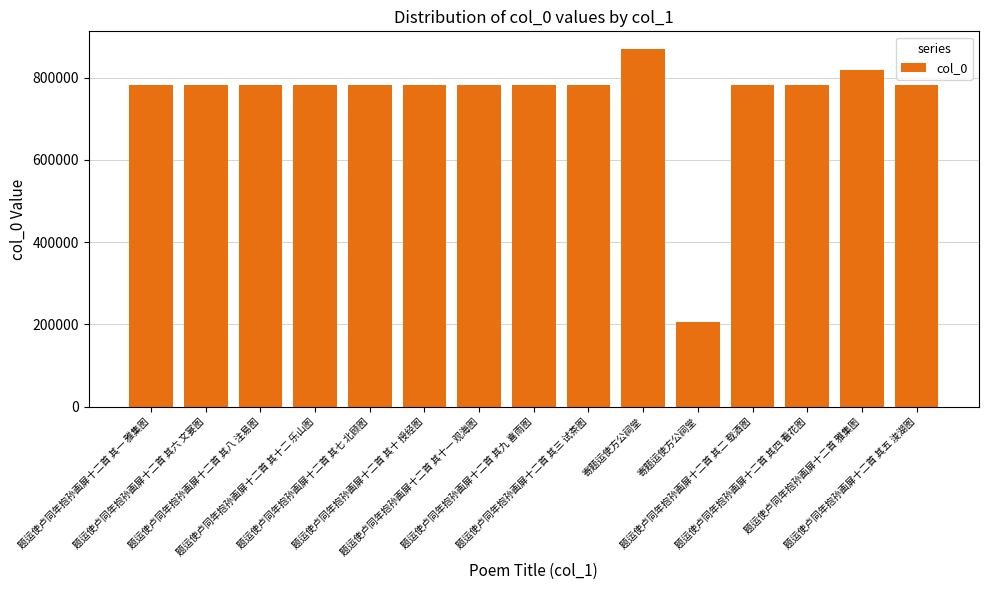

Between 题运使卢同年抱孙画屏十二首 其二 载酒图 and 题运使卢同年抱孙画屏十二首 其十 授经图, which is larger?

题运使卢同年抱孙画屏十二首 其十 授经图